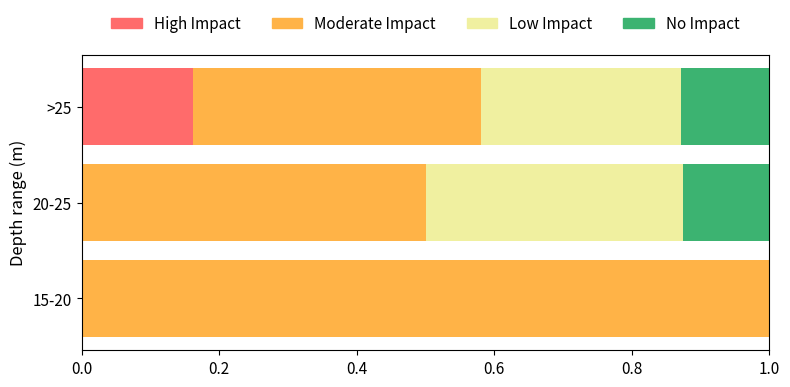

What is the total value across all series at 20-25?

1.0